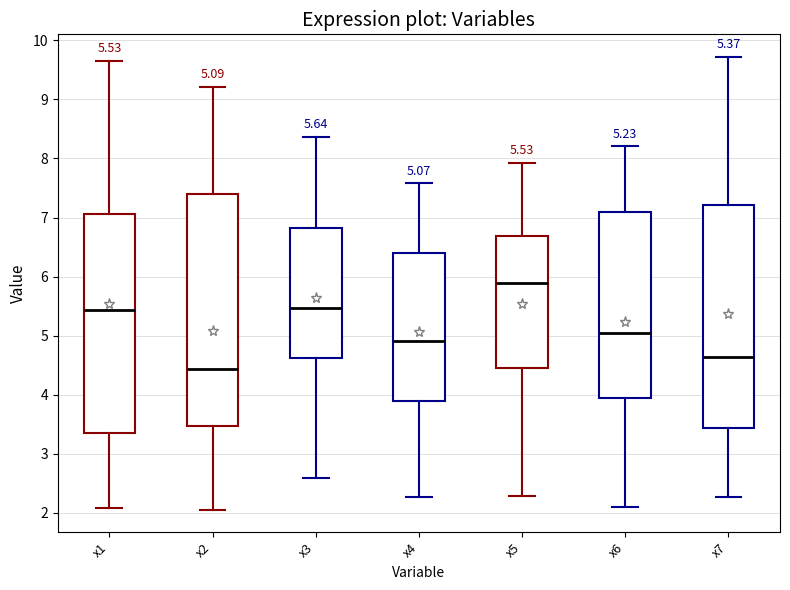

Which box has the highest median line?

x5